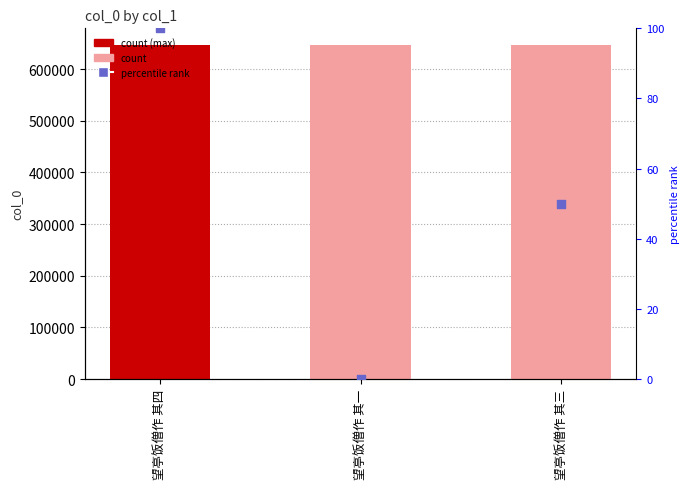

Approximately how many times larger is the value at 望亭饭僧作 其一 compared to 望亭饭僧作 其三?

1.0